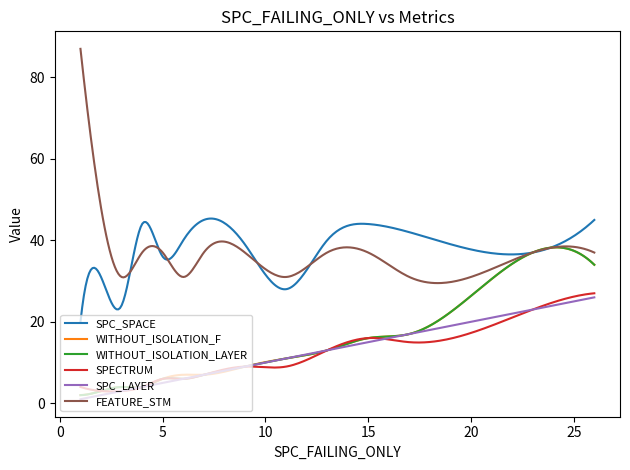

Which series has the widest spread of values?

FEATURE_STM